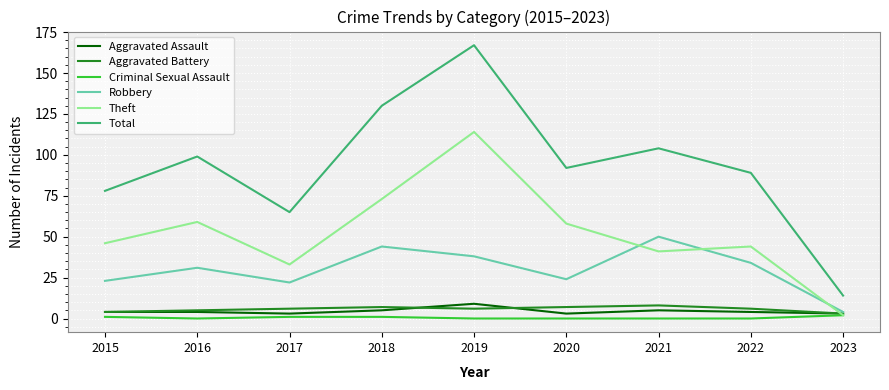

True or false: Total and Criminal Sexual Assault cross at least once.

False